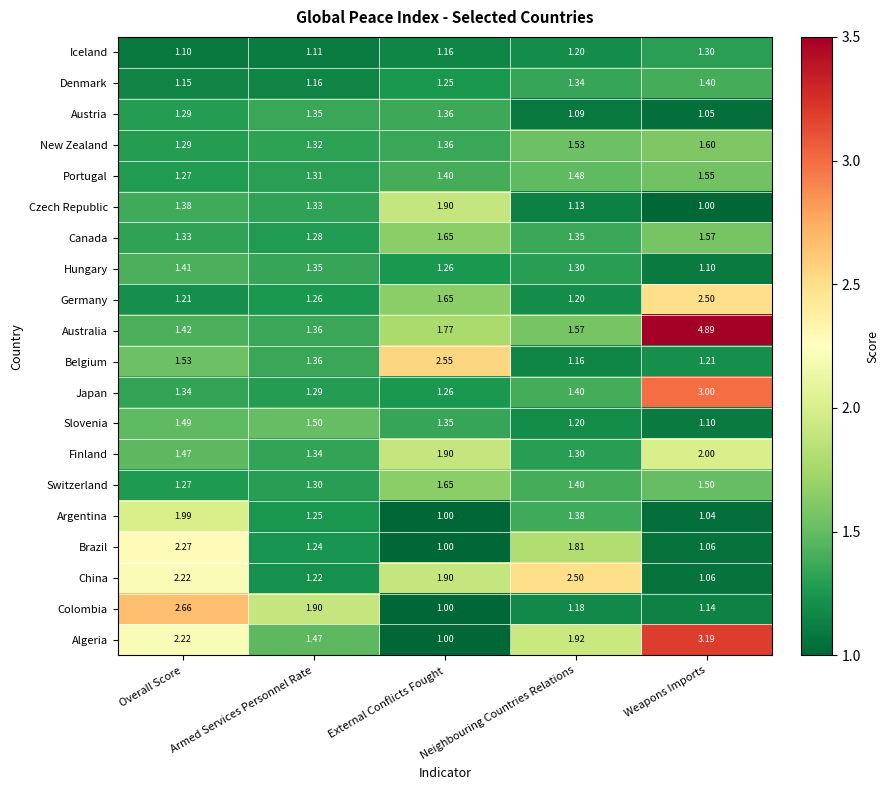

Which series changed the most between External Conflicts Fought and Neighbouring Countries Relations?

Belgium